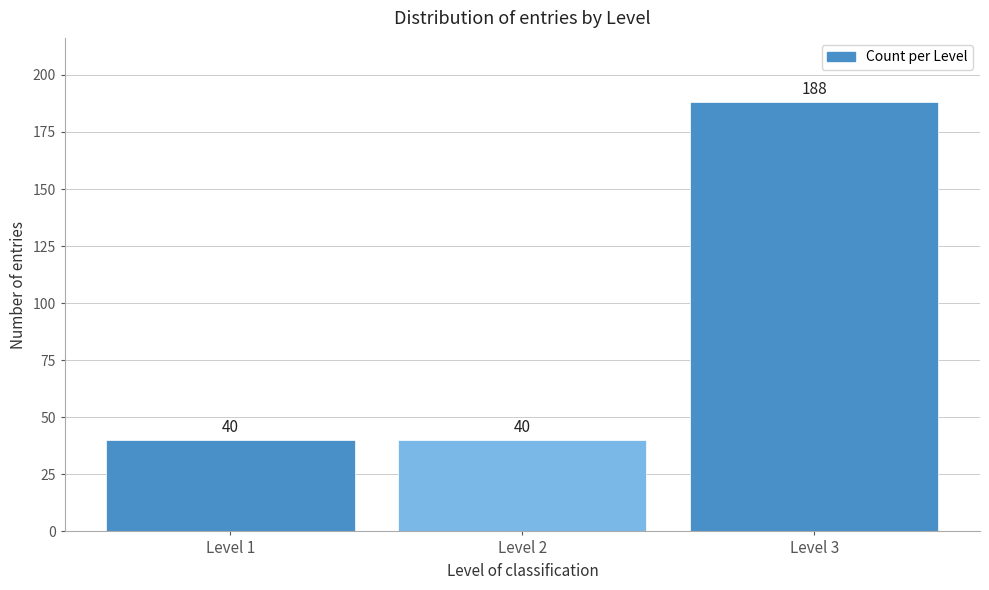

Reading left to right, list all the values displayed in this chart.

Level 1=40	Level 2=40	Level 3=188